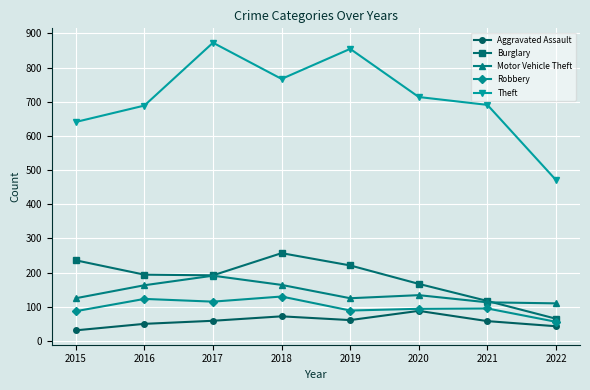

What is the total value across all series at 2017?

1430